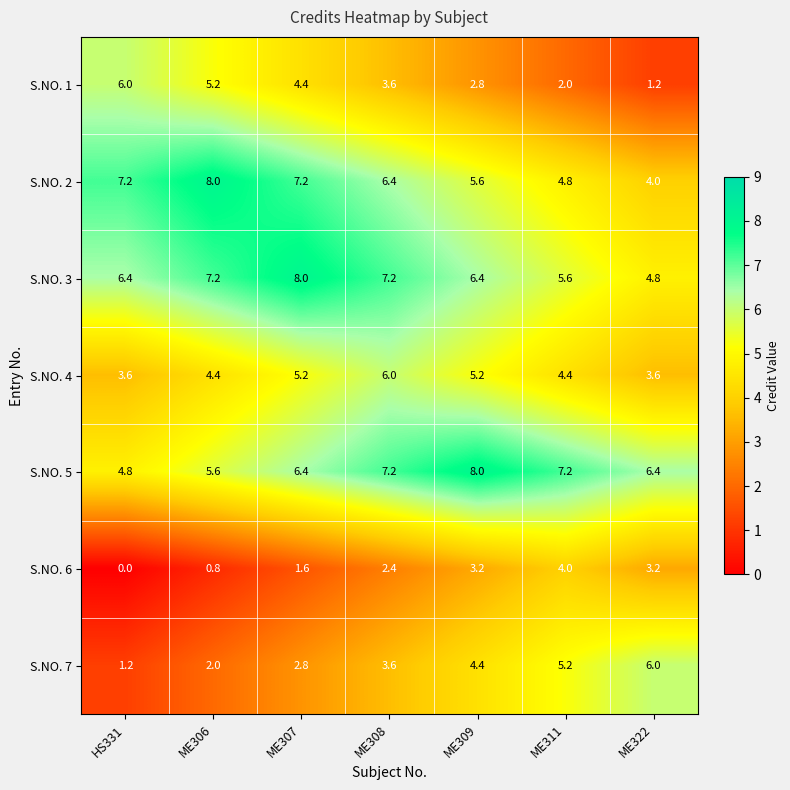

At ME306, list the series in order from smallest to largest.

S.NO. 6, S.NO. 7, S.NO. 4, S.NO. 1, S.NO. 5, S.NO. 3, S.NO. 2